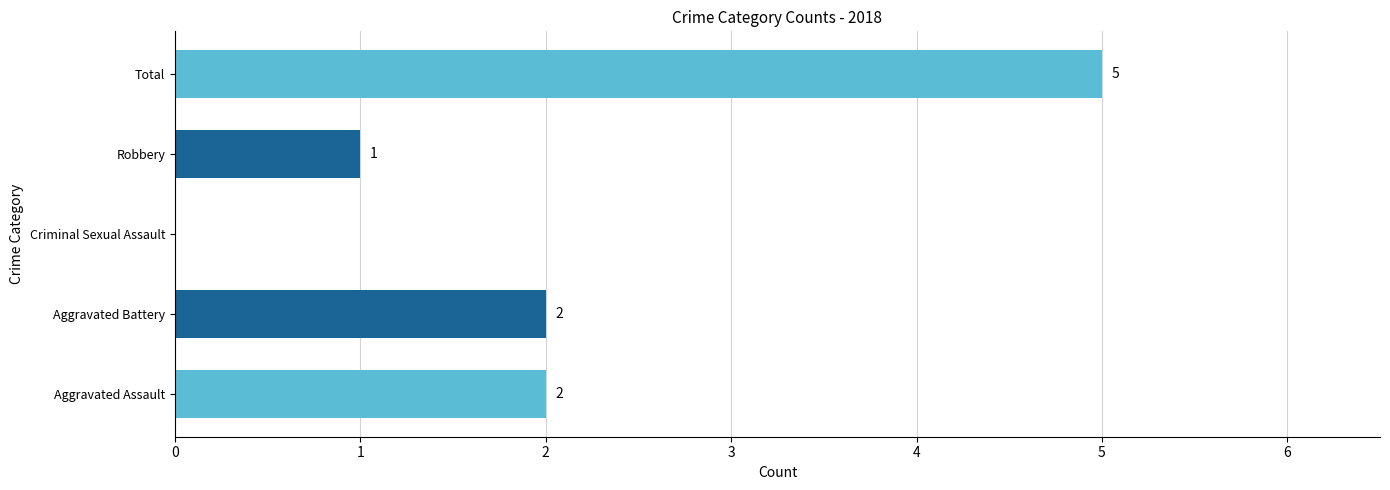

The chart shows a value of 2 at Robbery. True or false?

False